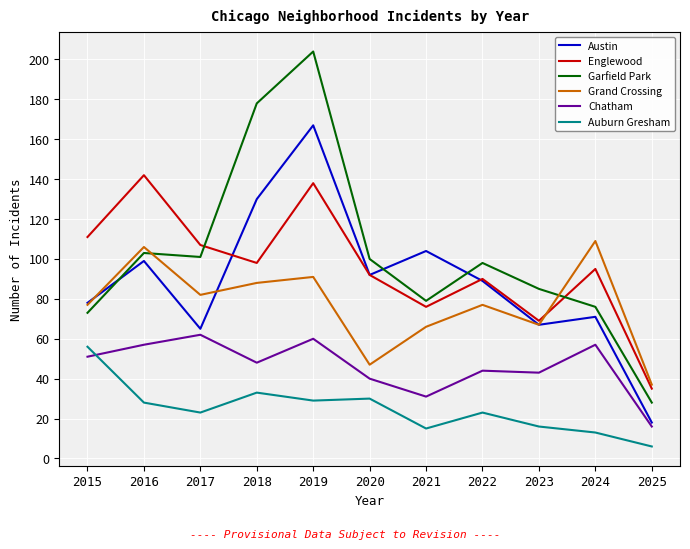

True or false: Garfield Park and Chatham cross at least once.

False